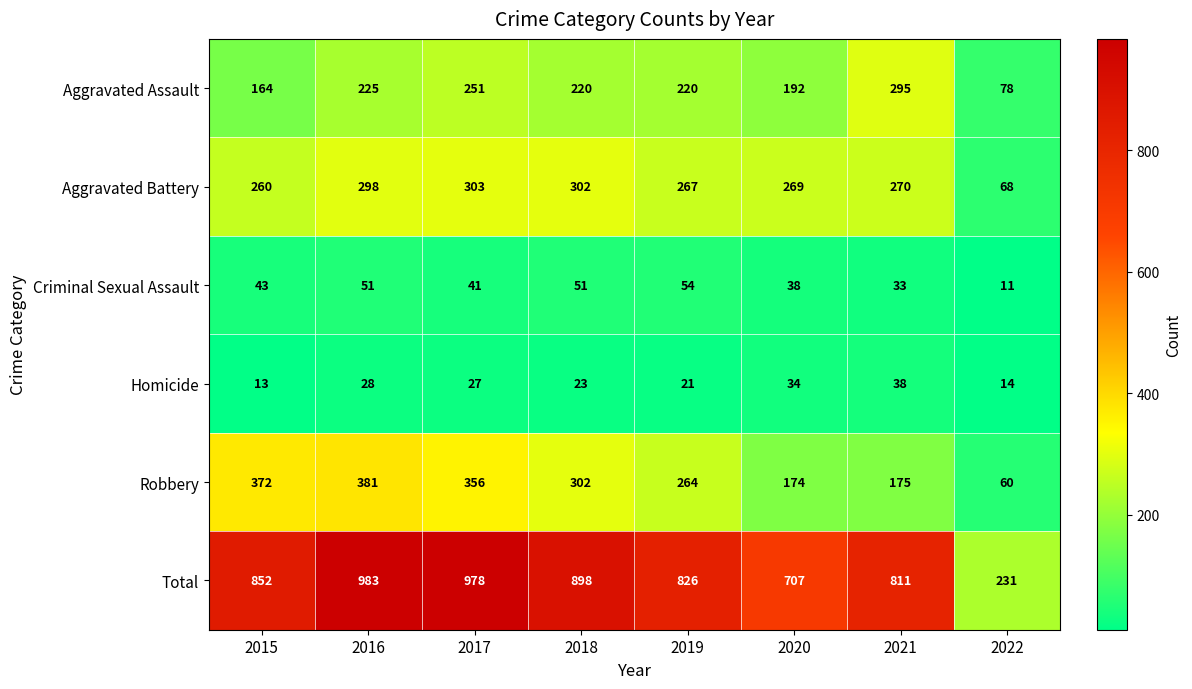

Between 2016 and 2021, which series saw the biggest shift?

Robbery